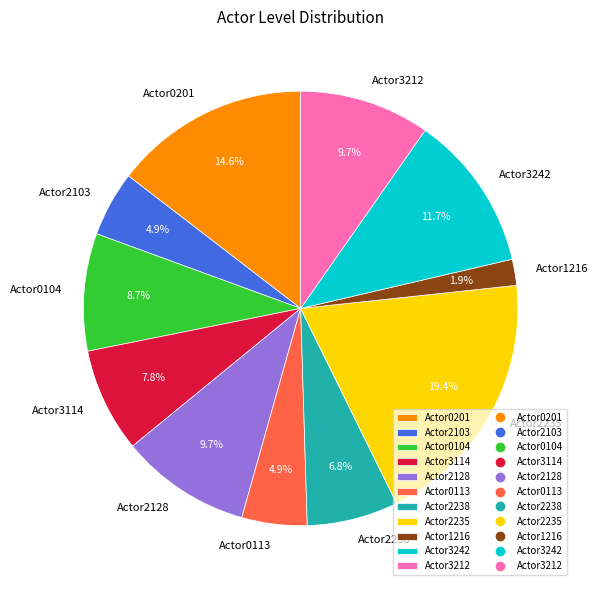

Which slice is the smallest?

Actor1216